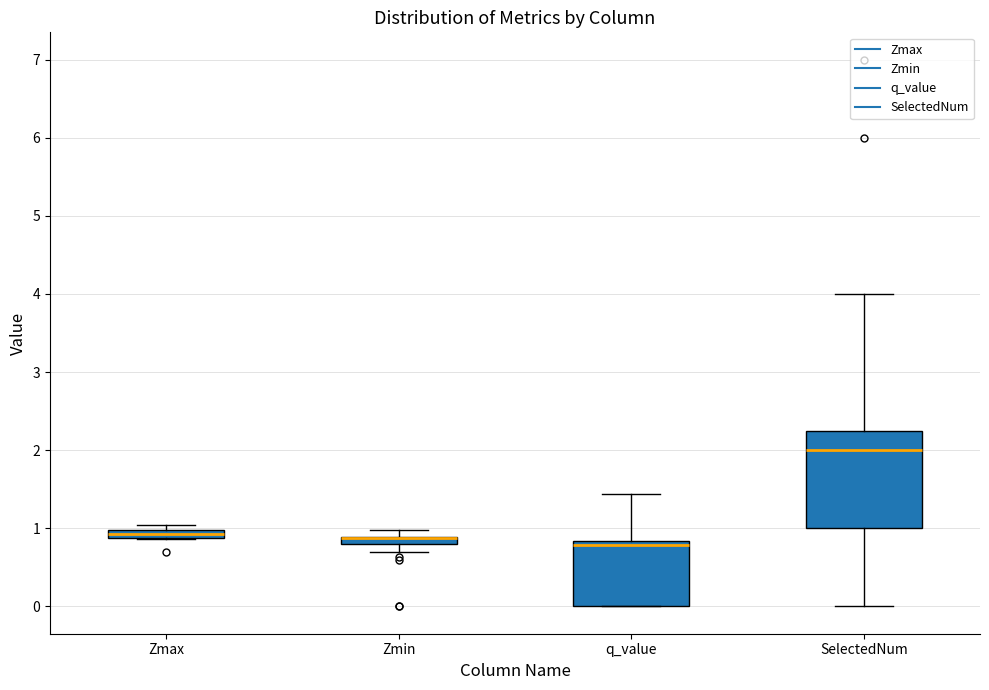

Which box is the tallest, from its lower edge to its upper edge?

SelectedNum